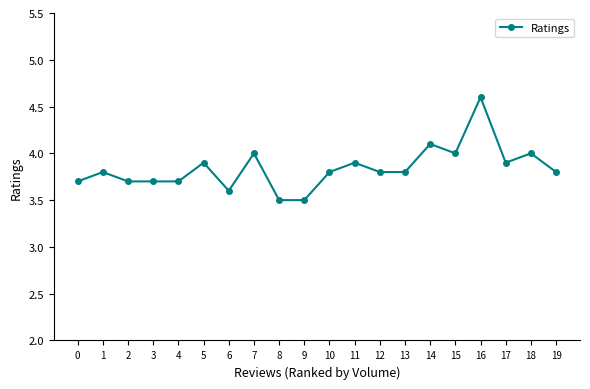

Approximately how many times larger is the value at 19 compared to 11?

1.0